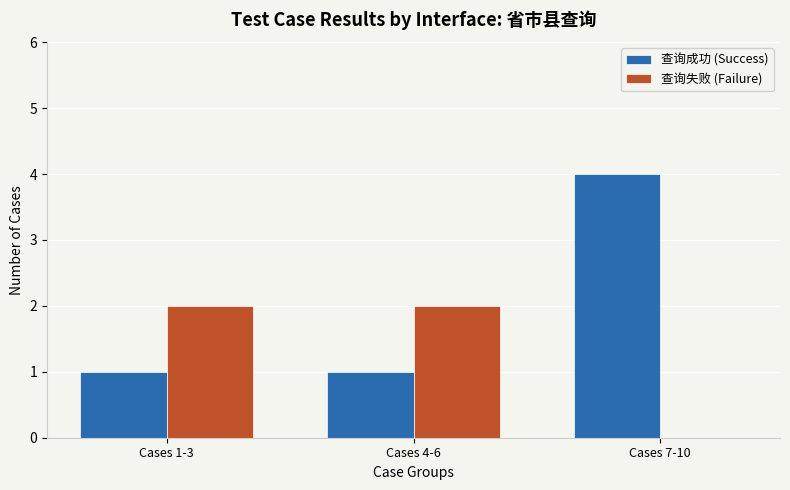

Are the bars horizontal?

No